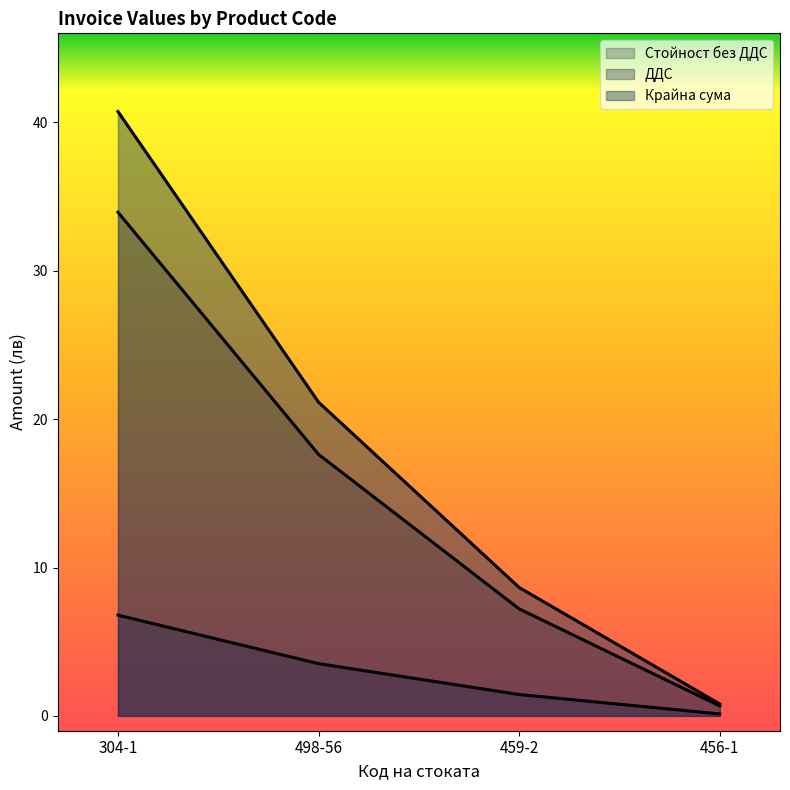

What is the label of the 2nd point from the left?

498-56